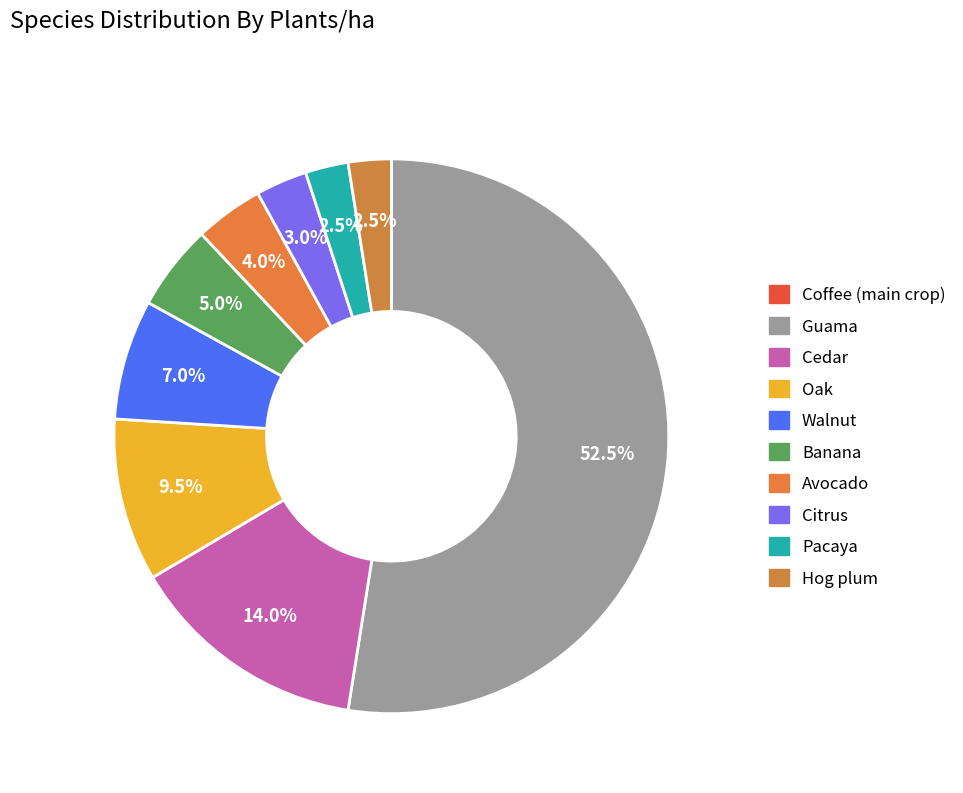

Between Pacaya and Hog plum, which is larger?

Pacaya